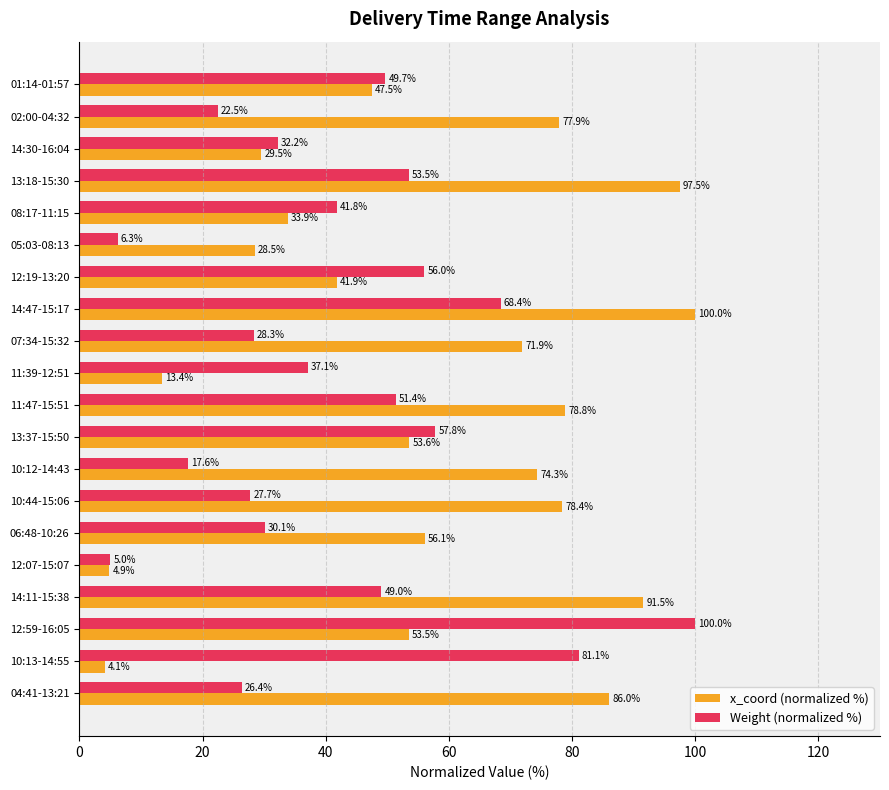

Which series has the widest spread of values?

x_coord (normalized %)